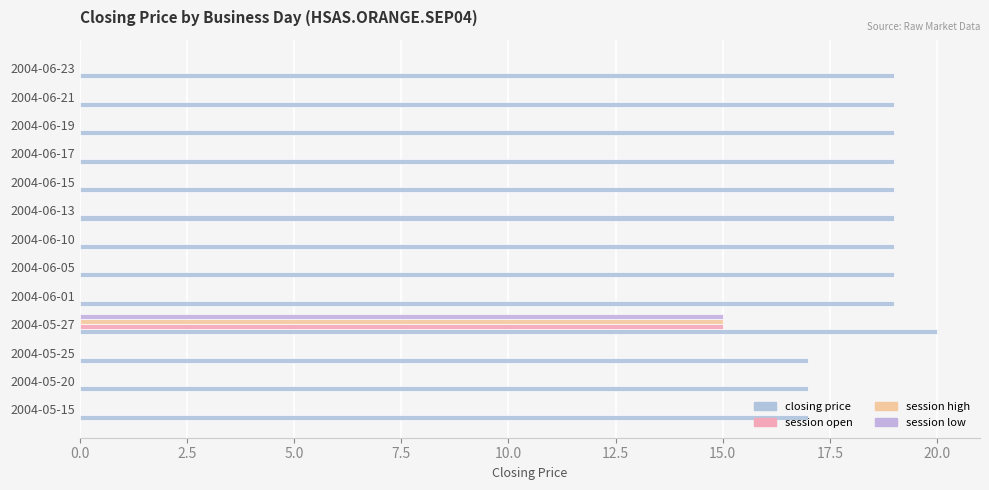

Count the number of categories in the chart.

13